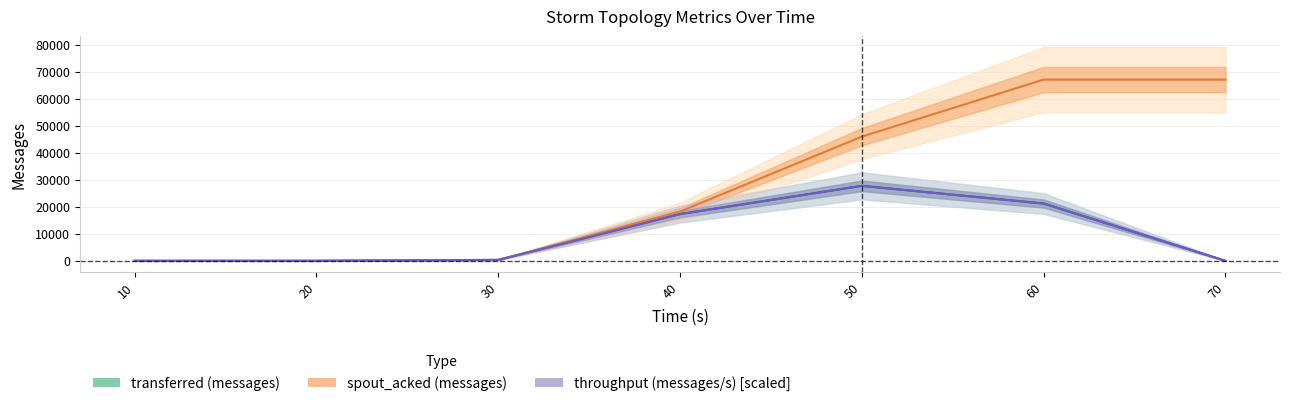

At which category is the sum across all series the highest?

60